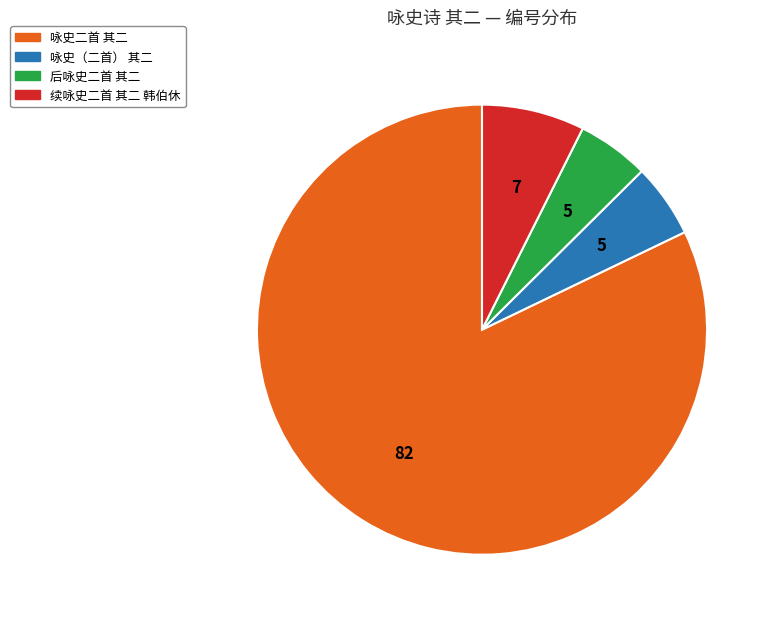

Which slice represents more than half of the pie?

咏史二首 其二